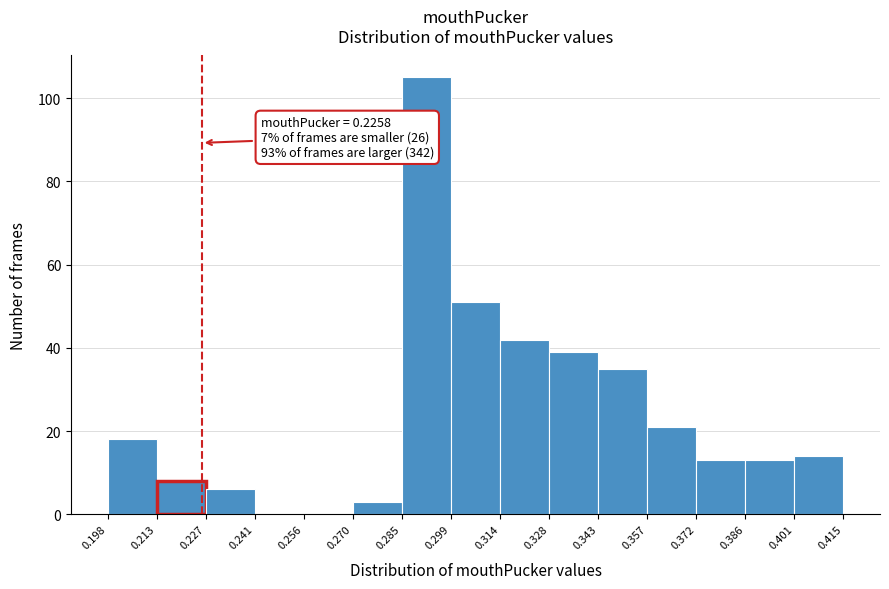

Over which range of the x-axis is the bar tallest?

0.285 to 0.299